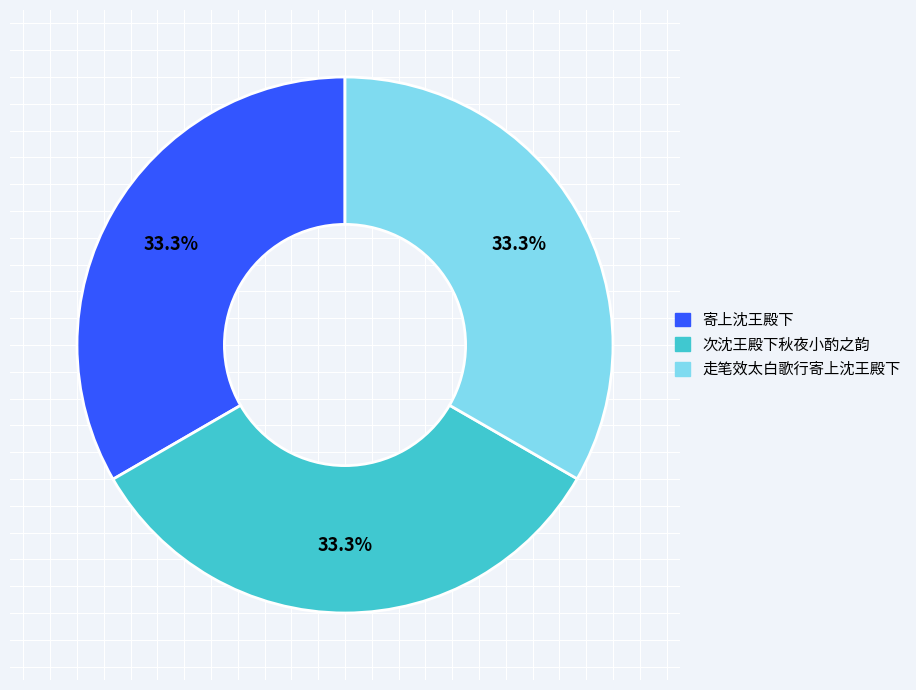

Is there a majority slice in this chart?

No